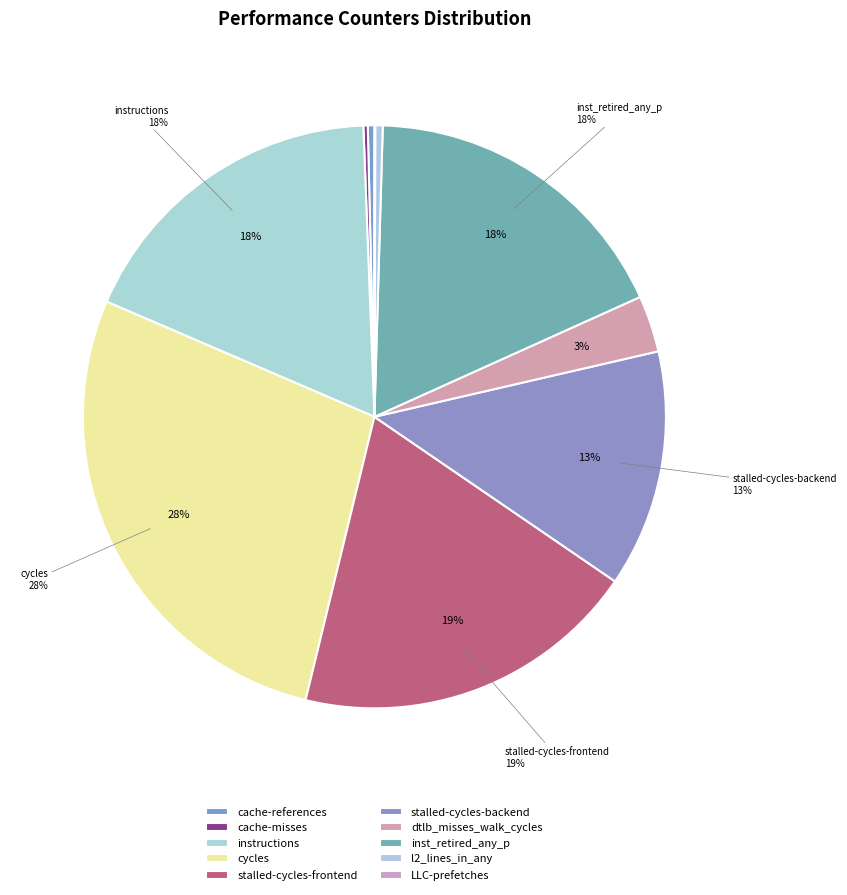

How much of the chart is everything except l2_lines_in_any?

99.6%